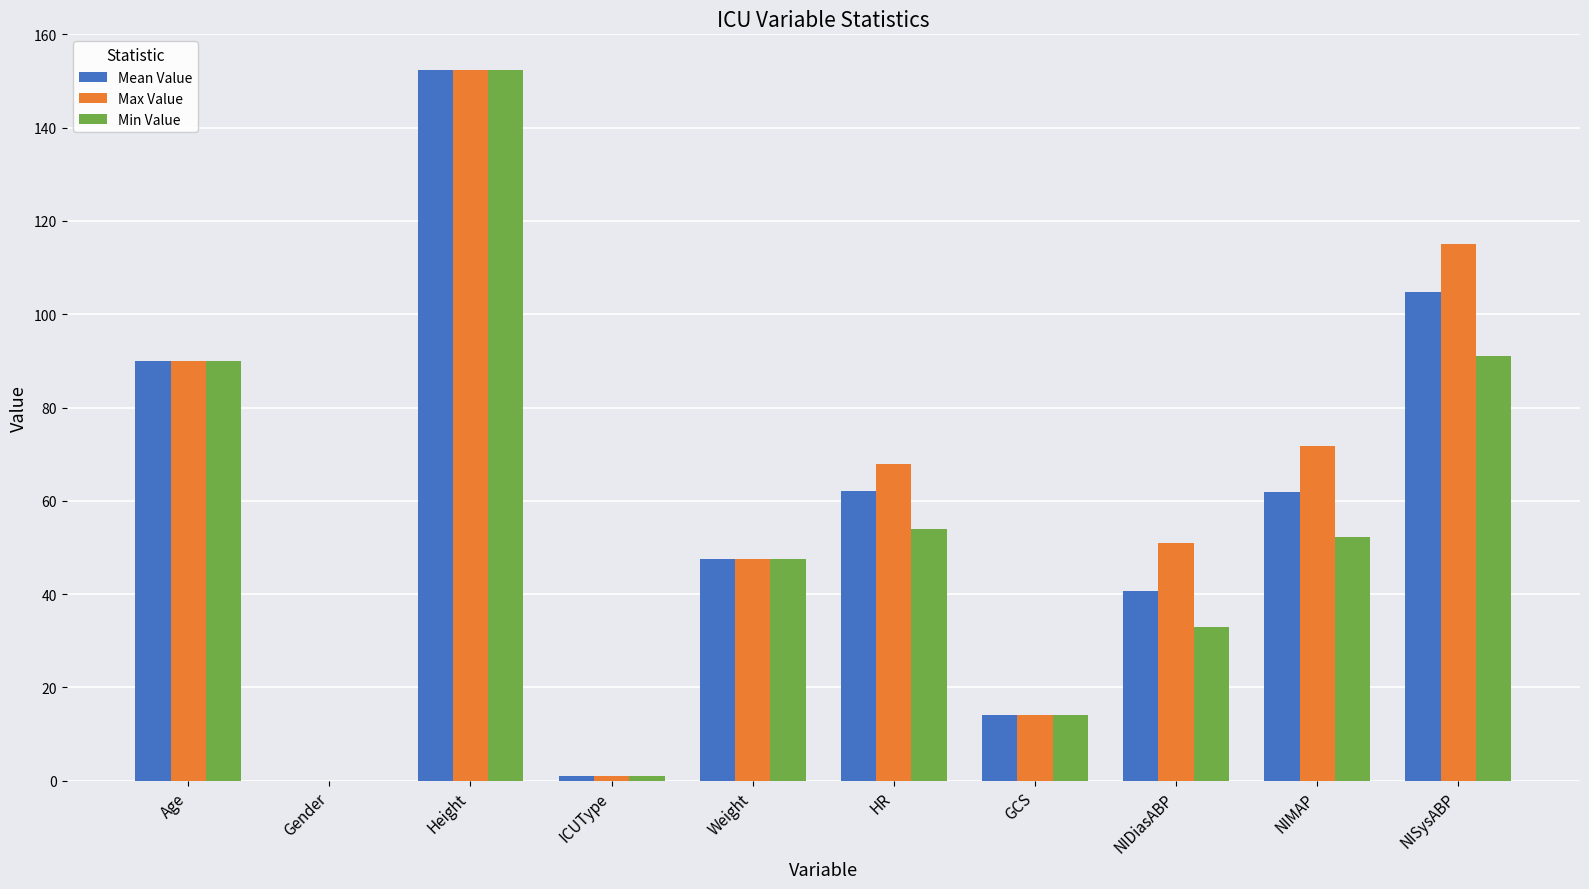

Which series changed the most between ICUType and HR?

Max Value